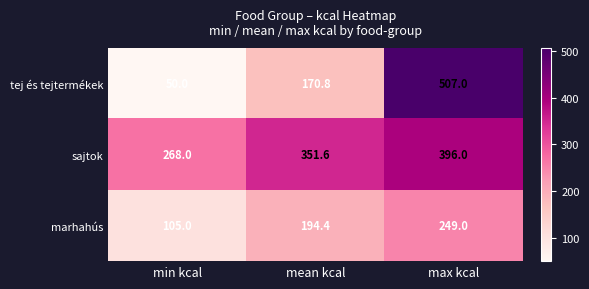

Reading left to right, what are all the values shown in this chart?

tej és tejtermékek: 50.0	170.8	507.0
sajtok: 268.0	351.6	396.0
marhahús: 105.0	194.4	249.0